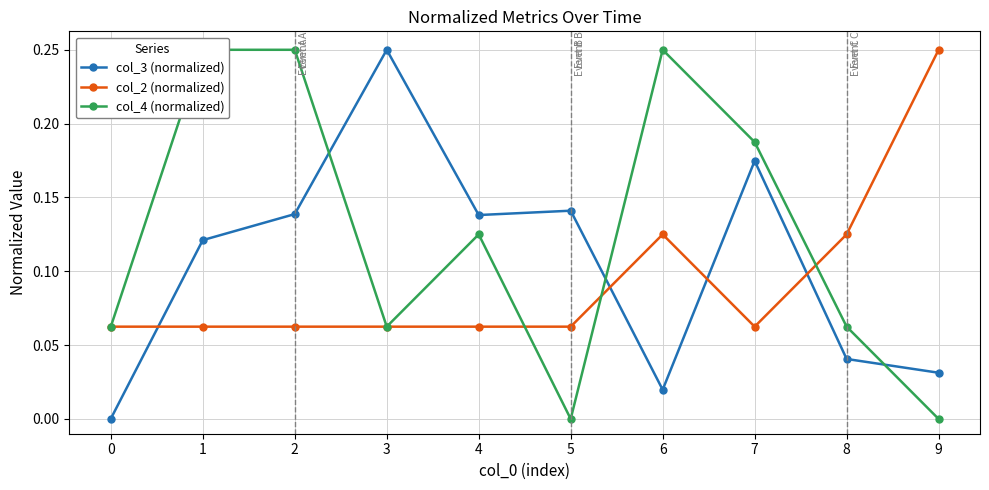

In col_4 (normalized), how many points are higher than both neighbors (excluding endpoints)?

2